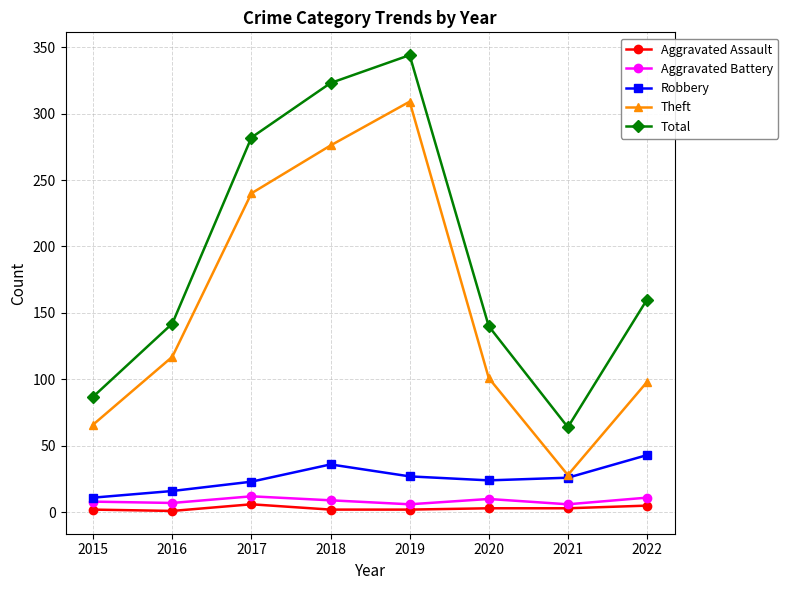

At which category does Aggravated Assault reach its first local peak?

2017